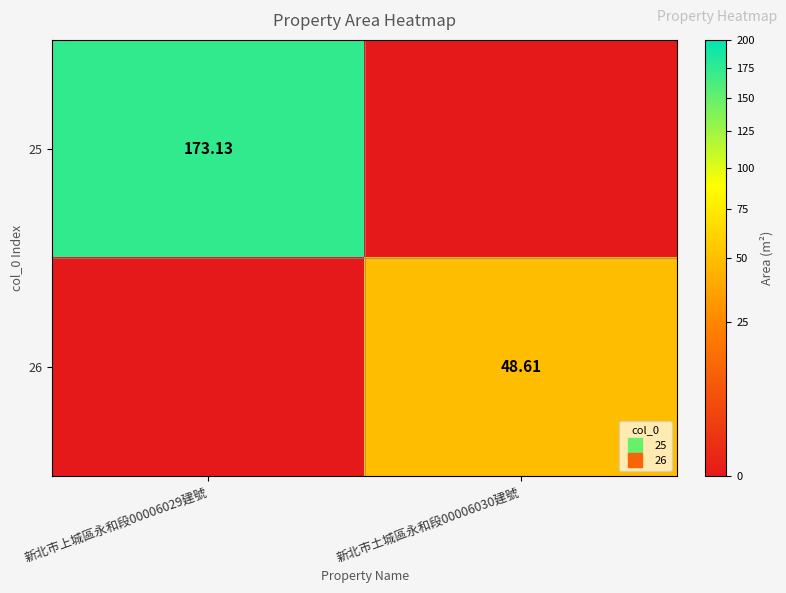

Where does the 26 series first go above 48?

新北市土城區永和段00006030建號